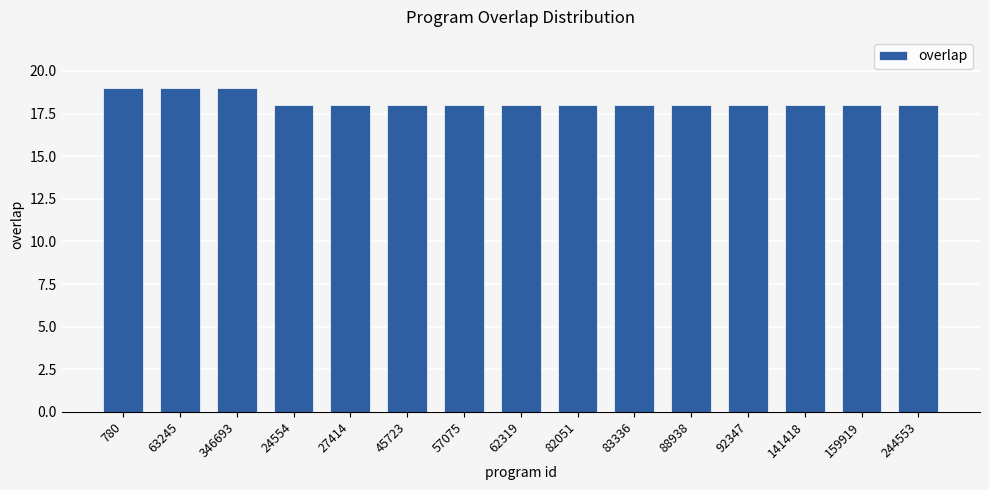

Reading right to left, list all the values displayed in this chart.

244553=18	159919=18	141418=18	92347=18	88938=18	83336=18	82051=18	62319=18	57075=18	45723=18	27414=18	24554=18	346693=19	63245=19	780=19